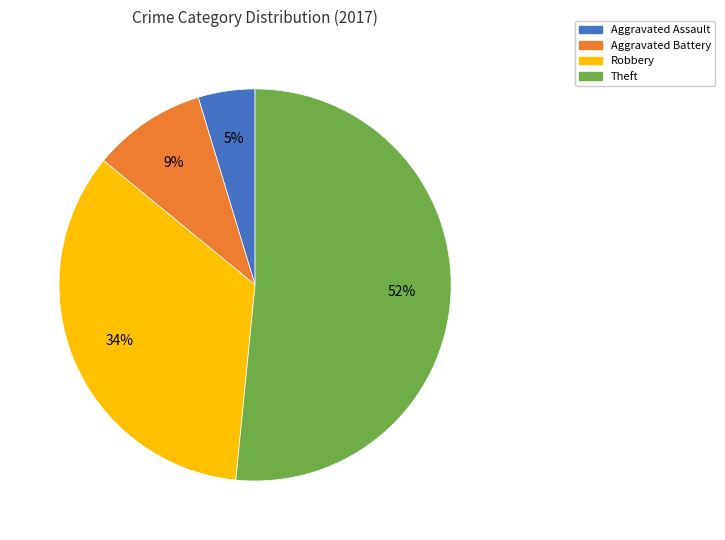

How many slices are in this pie chart?

4